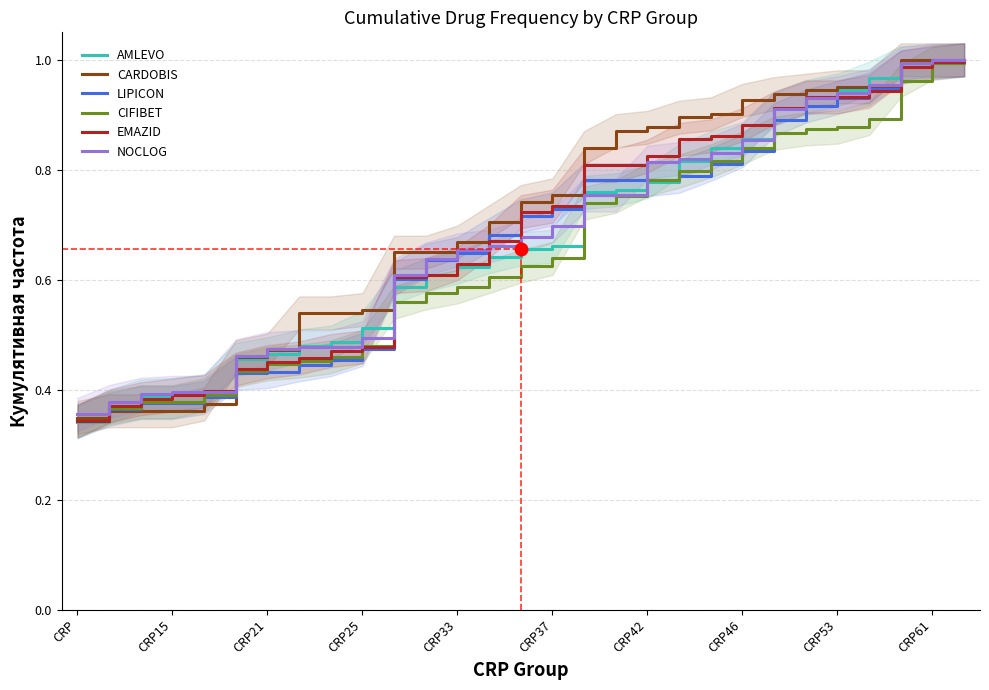

Which series has the widest spread of values?

AMLEVO